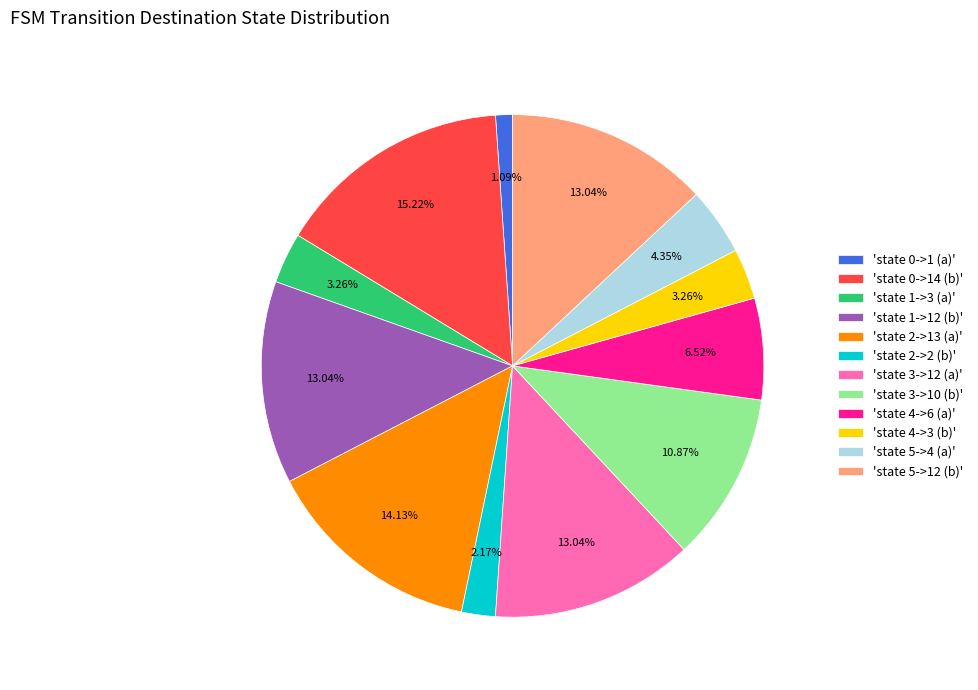

Count the number of slices in the pie.

12